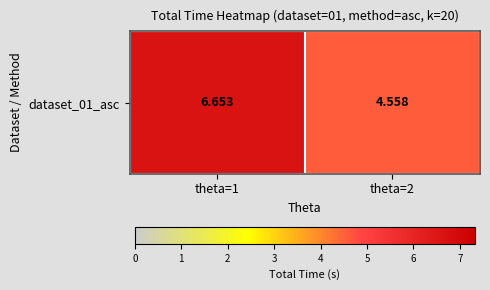

What is the maximum value shown in the chart?

6.7